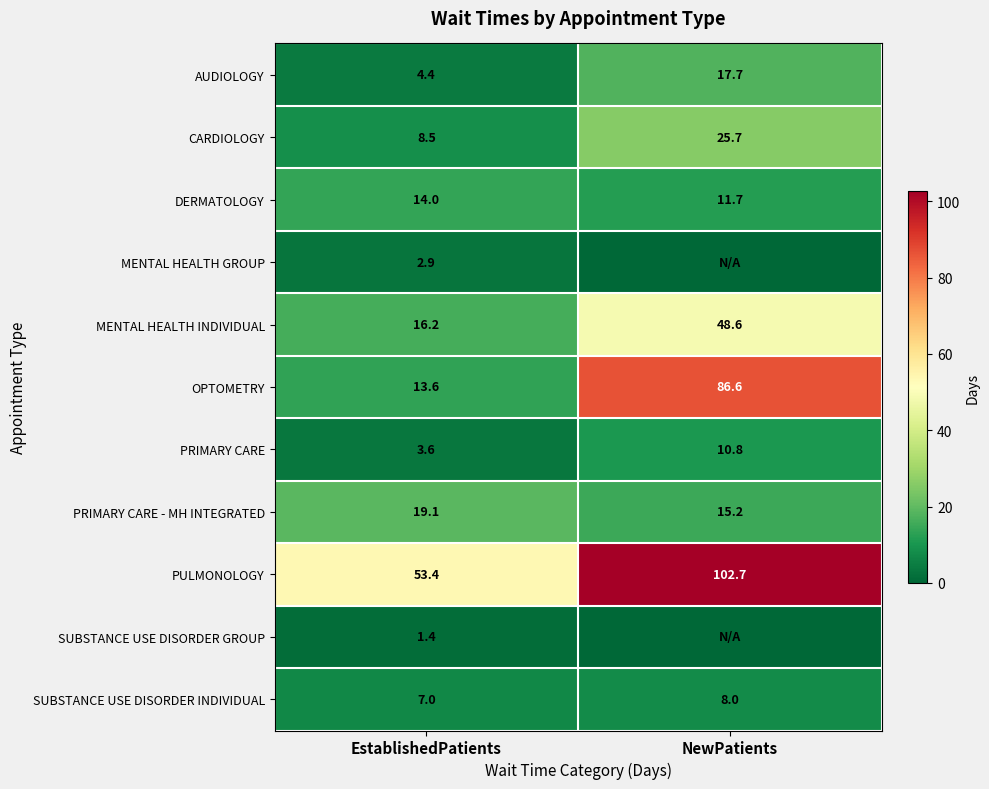

What is the maximum value shown in the chart?

102.7